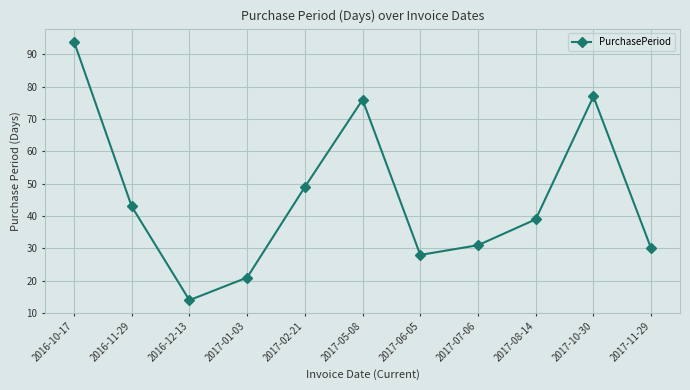

The chart shows a value of 30 at 2017-11-29. True or false?

True